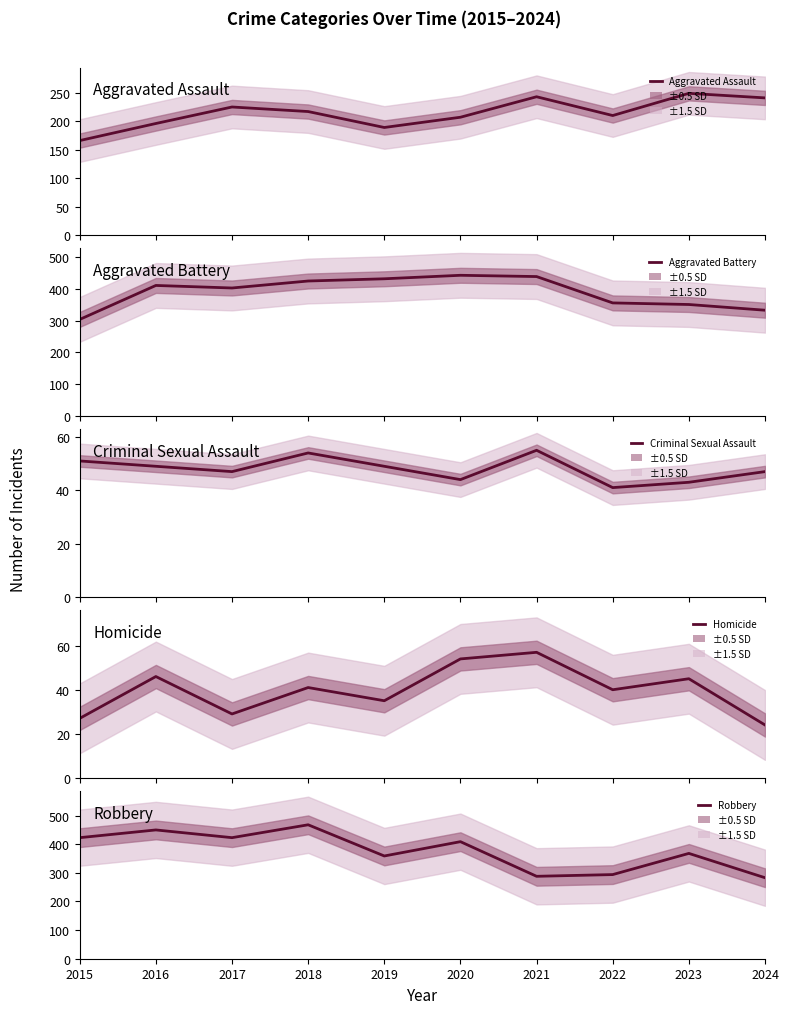

Which series has the largest range (max minus min)?

Robbery